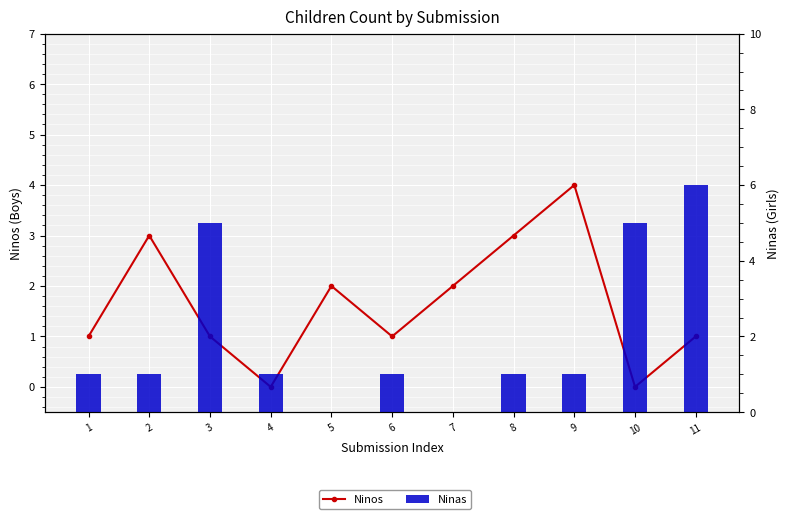

Are the bars horizontal?

No